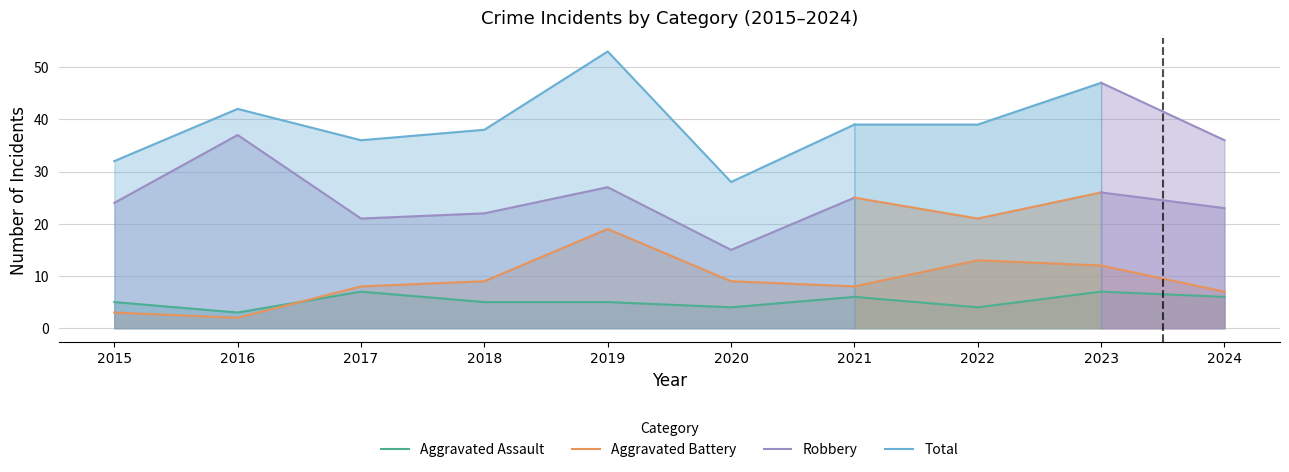

Which series has the largest total across all categories?

Total